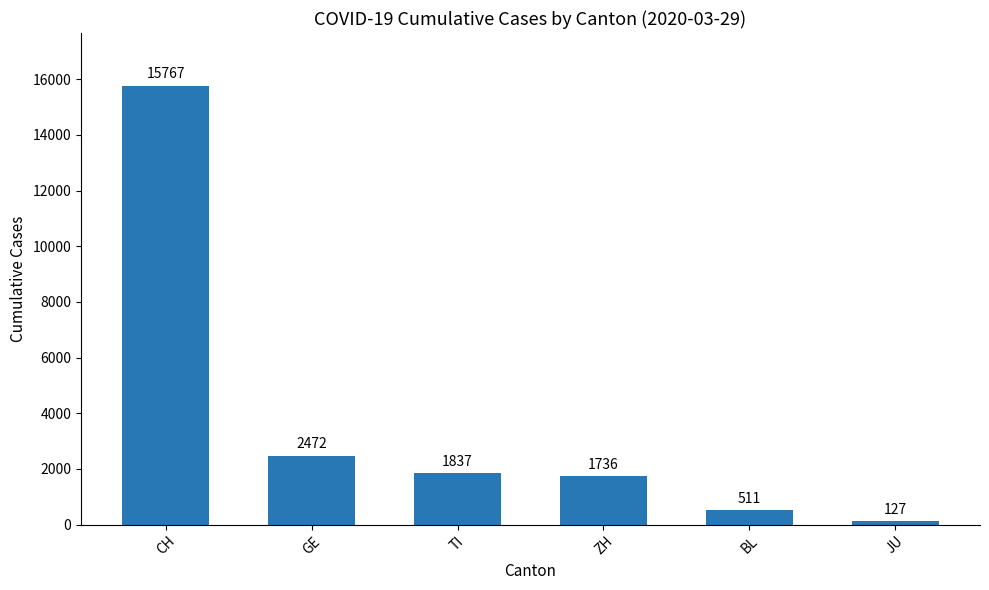

True or false: the data shows 127 at JU.

True